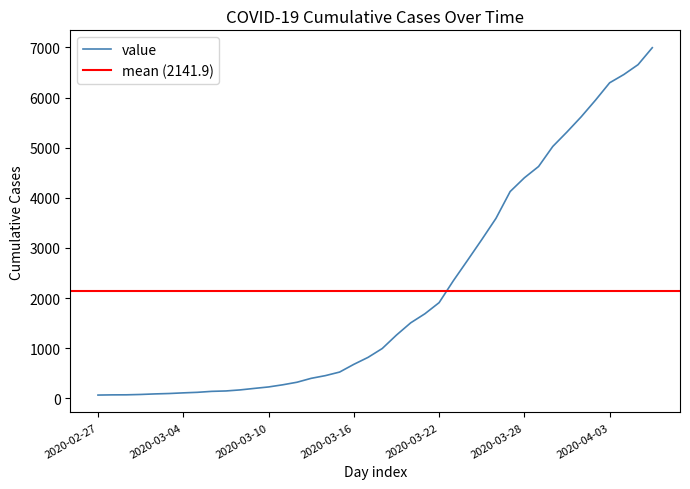

True or false: there are more than 1 points higher than both neighbors.

False